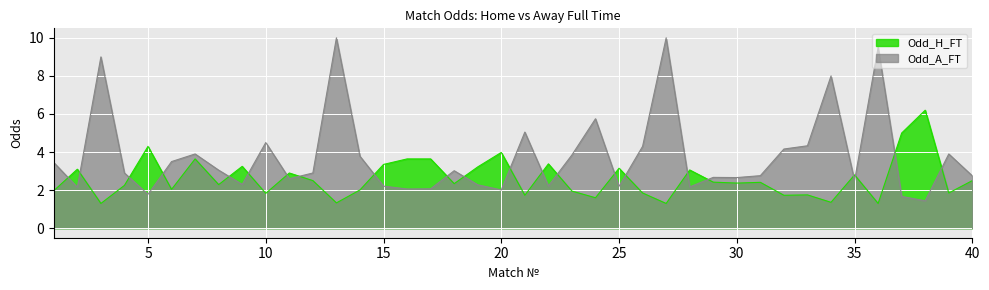

At 26, list the series in order from largest to smallest.

Odd_A_FT, Odd_H_FT